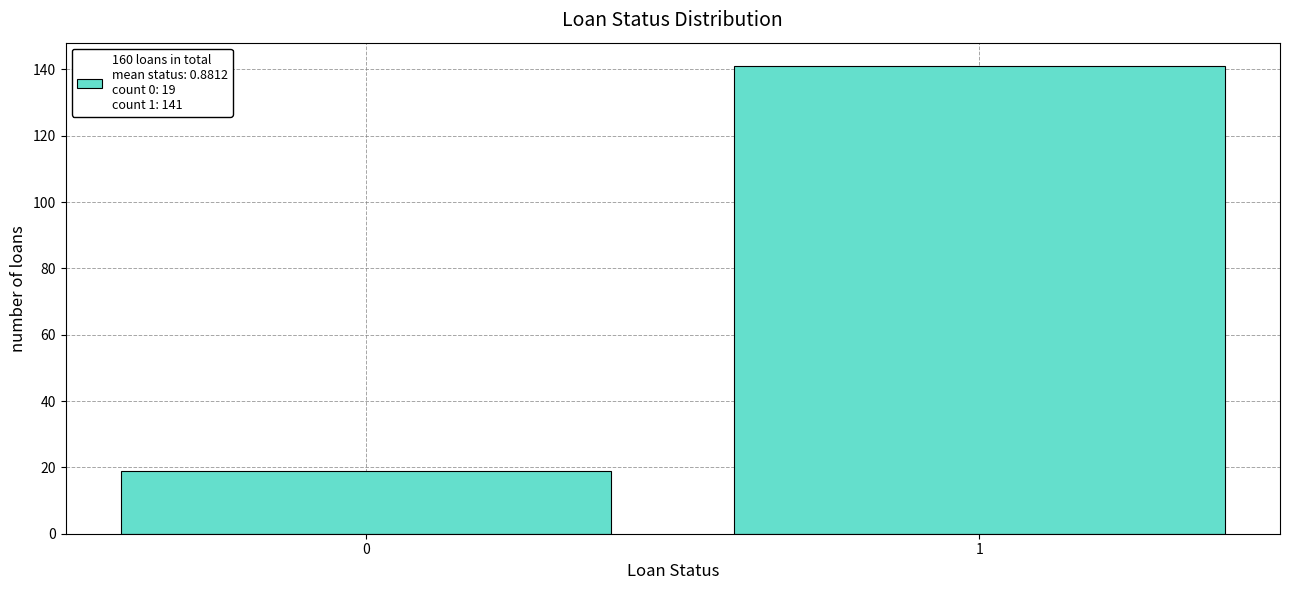

Reading left to right, list all the values displayed in this chart.

0=19	1=141